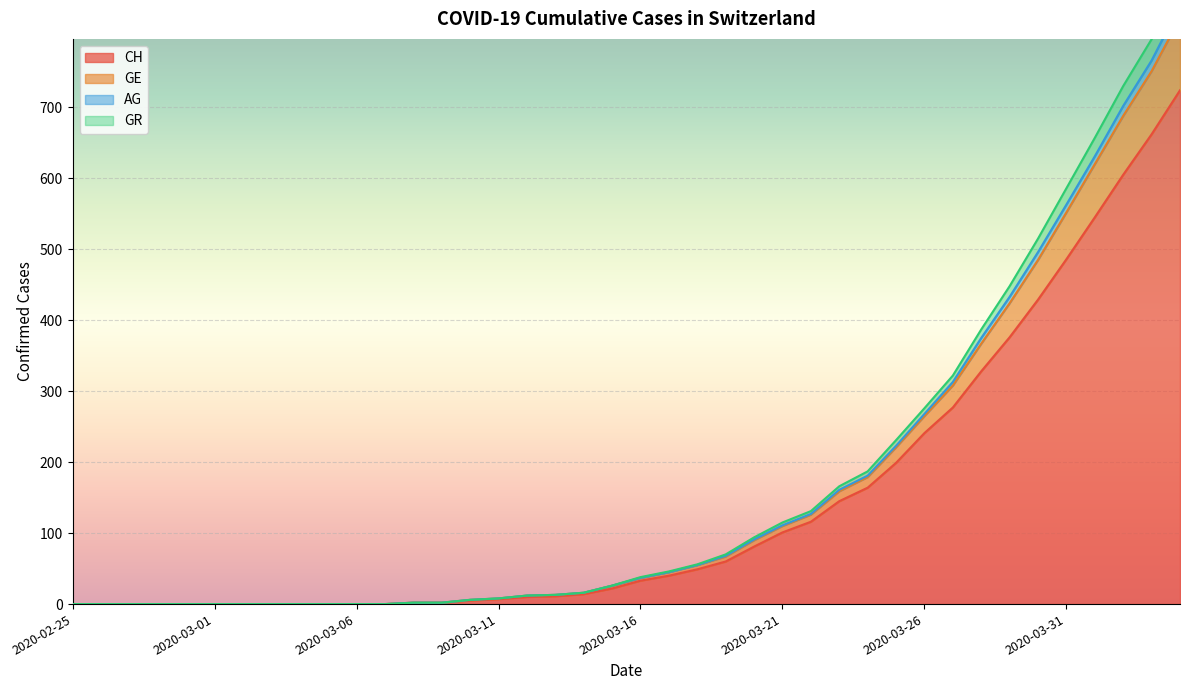

True or false: AG and GE cross at least once.

False